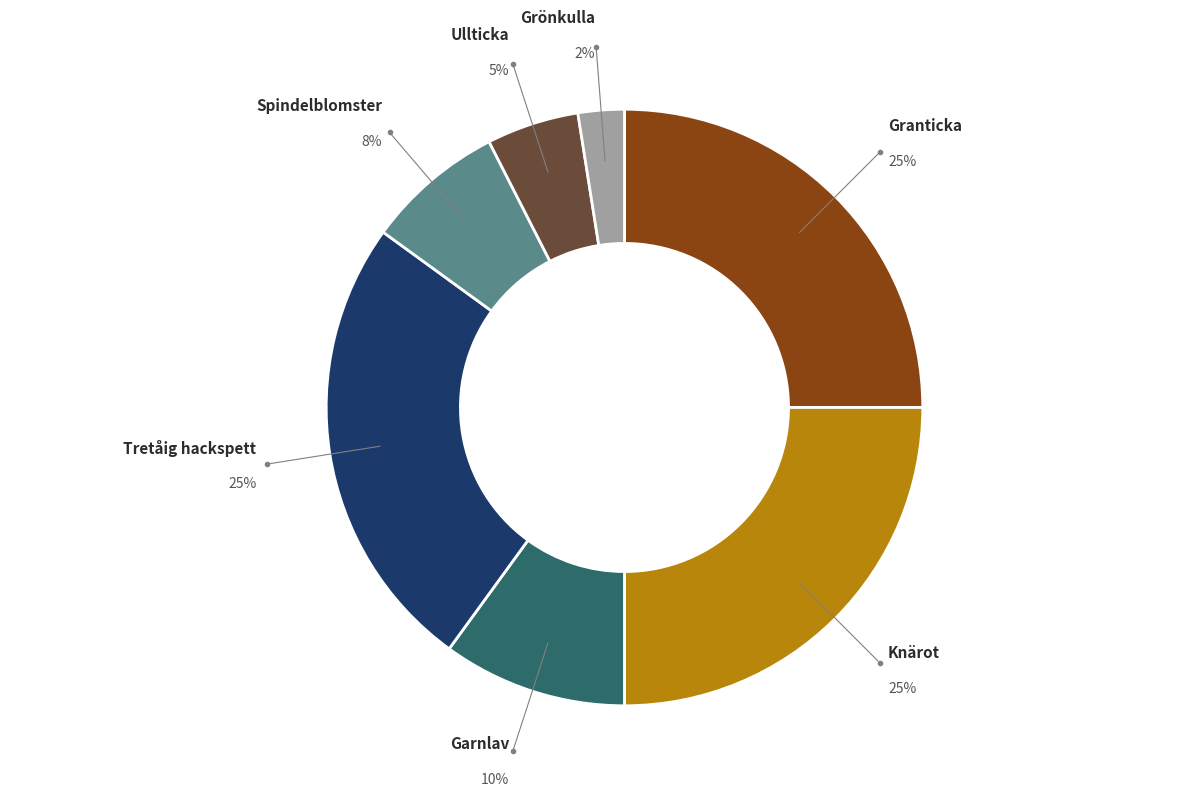

What percentage is the Garnlav slice, to the nearest percent?

10%